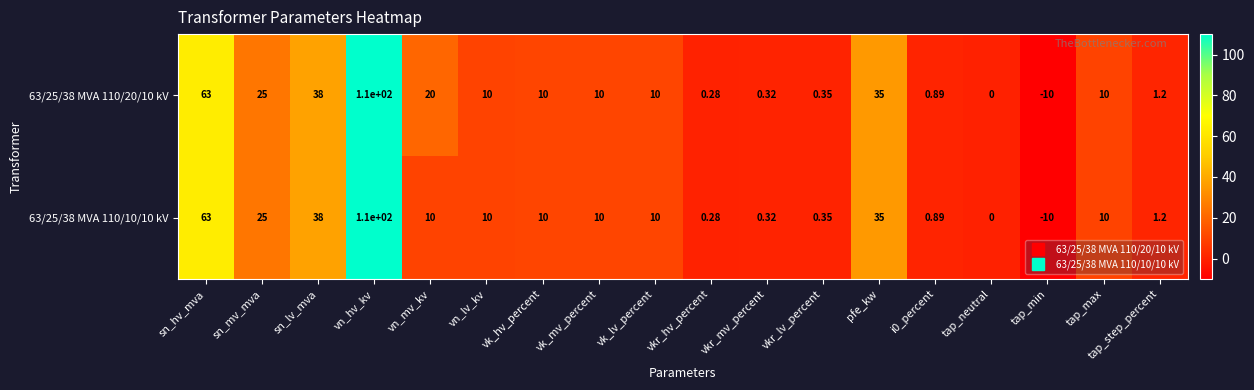

At which label is 63/25/38 MVA 110/20/10 kV closest to 50?

sn_lv_mva